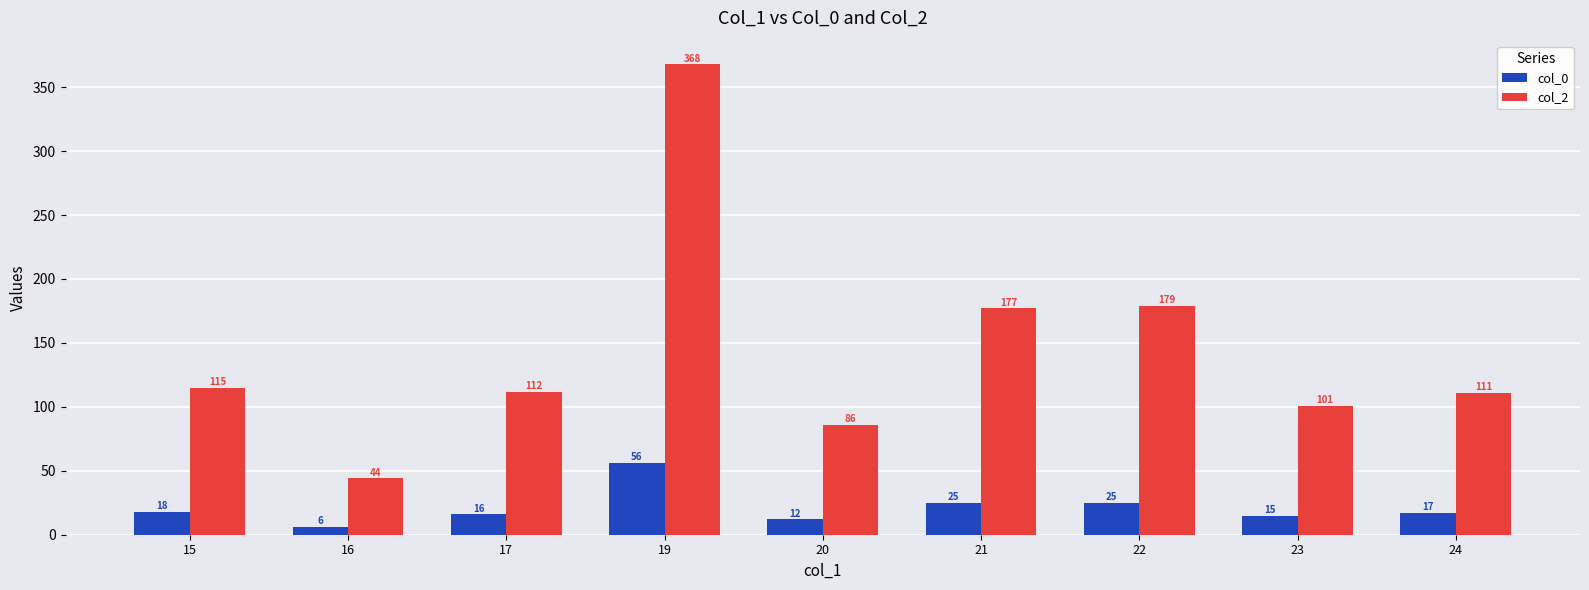

Which series has the largest total across all categories?

col_2